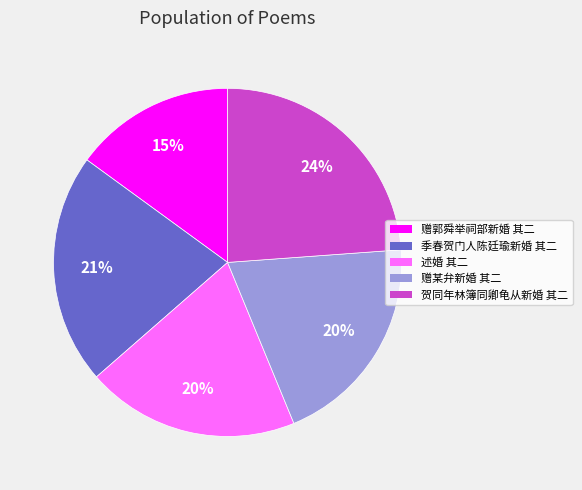

Is it true that 赠郭舜举祠部新婚 其二 is 15% of the pie?

True